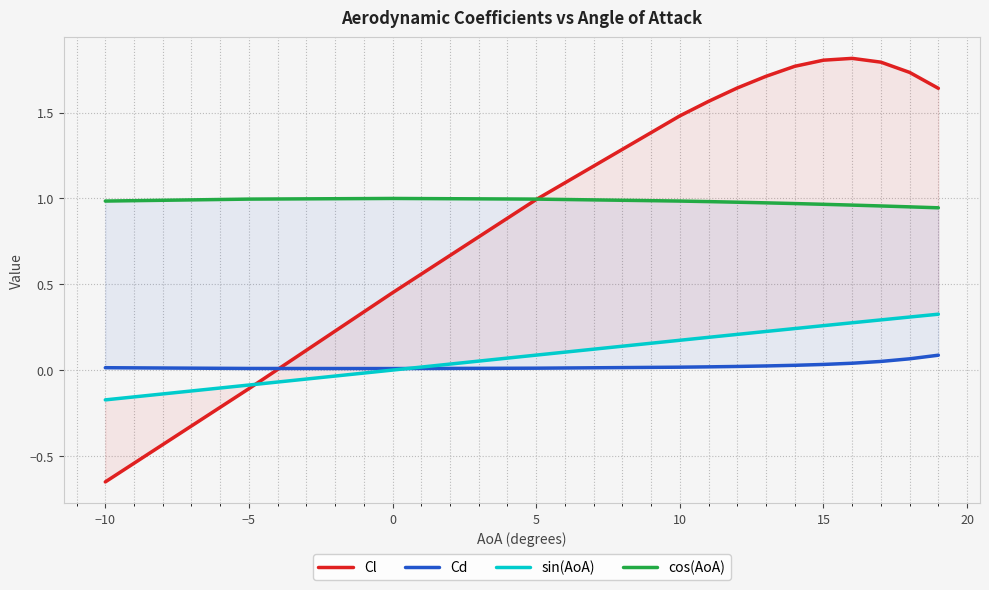

True or false: Cd has more than 0 interior local peaks.

False